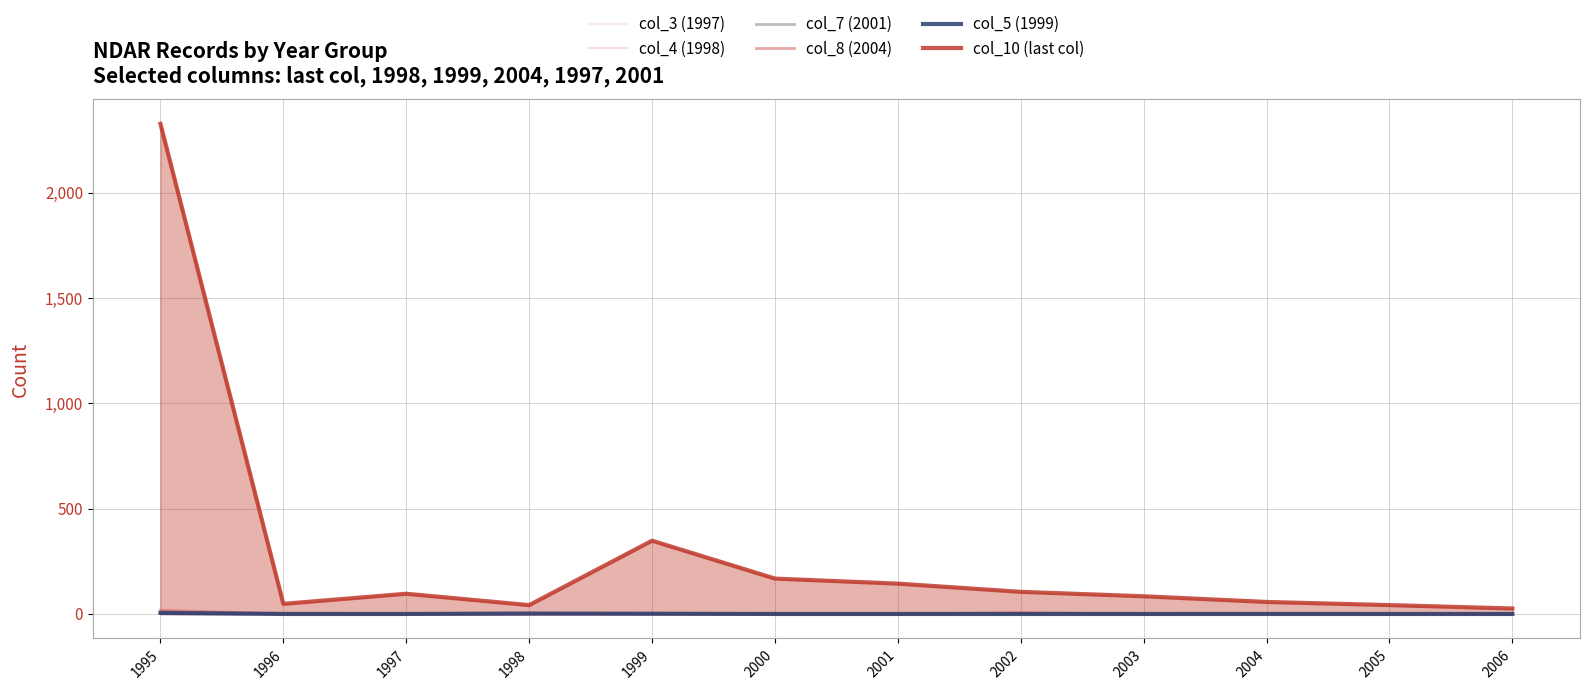

How many positive values does the col_4 (1998) series have?

3